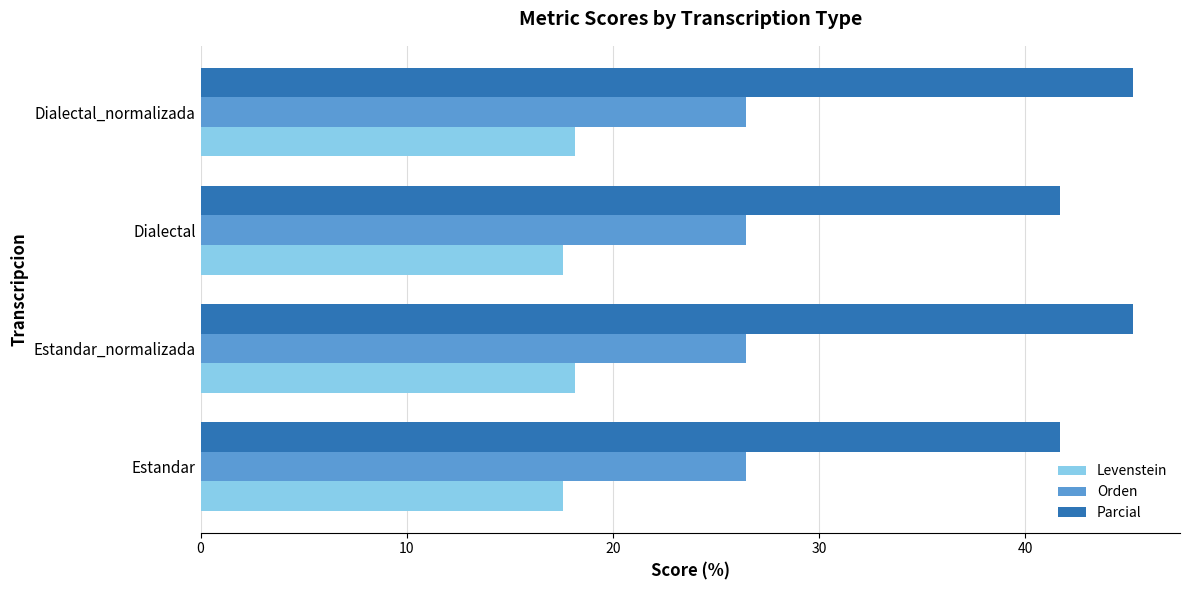

What is the average value of the Orden series?

26.5